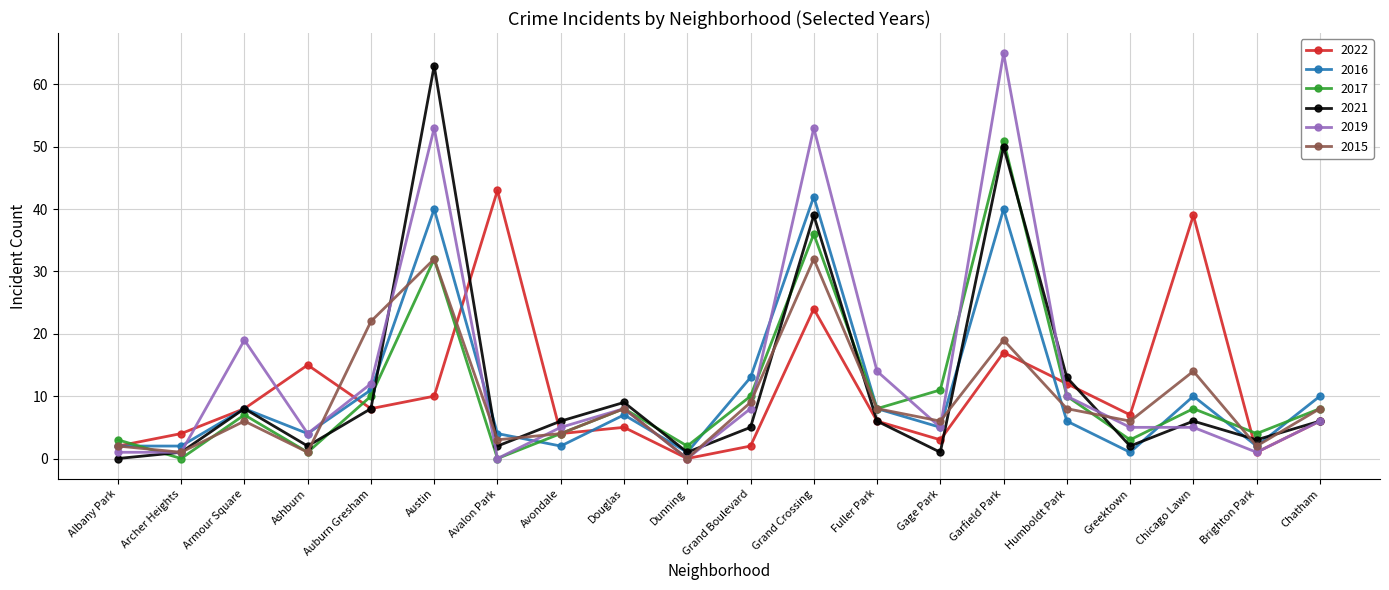

Is it true that 2019 equals 0 at Dunning?

True